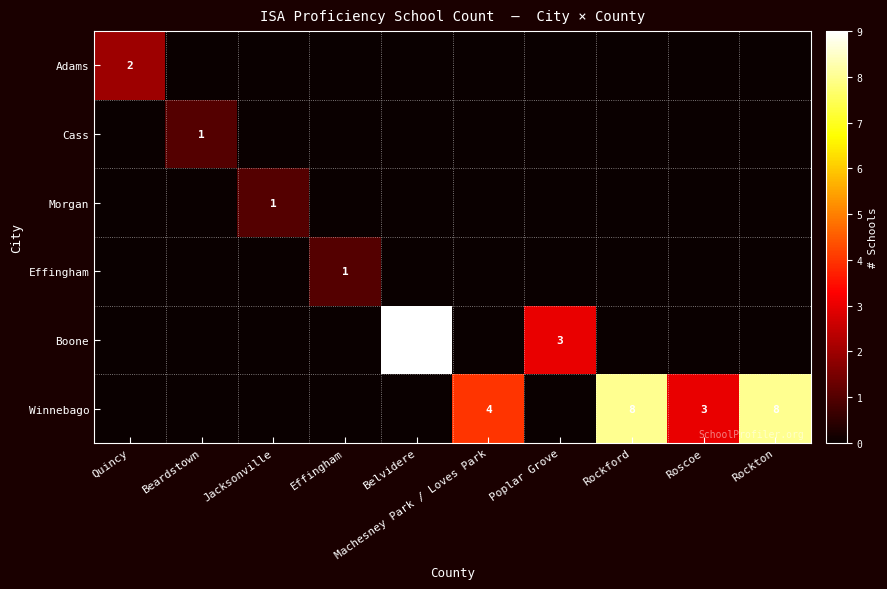

At how many categories does at least one series exceed 4?

3